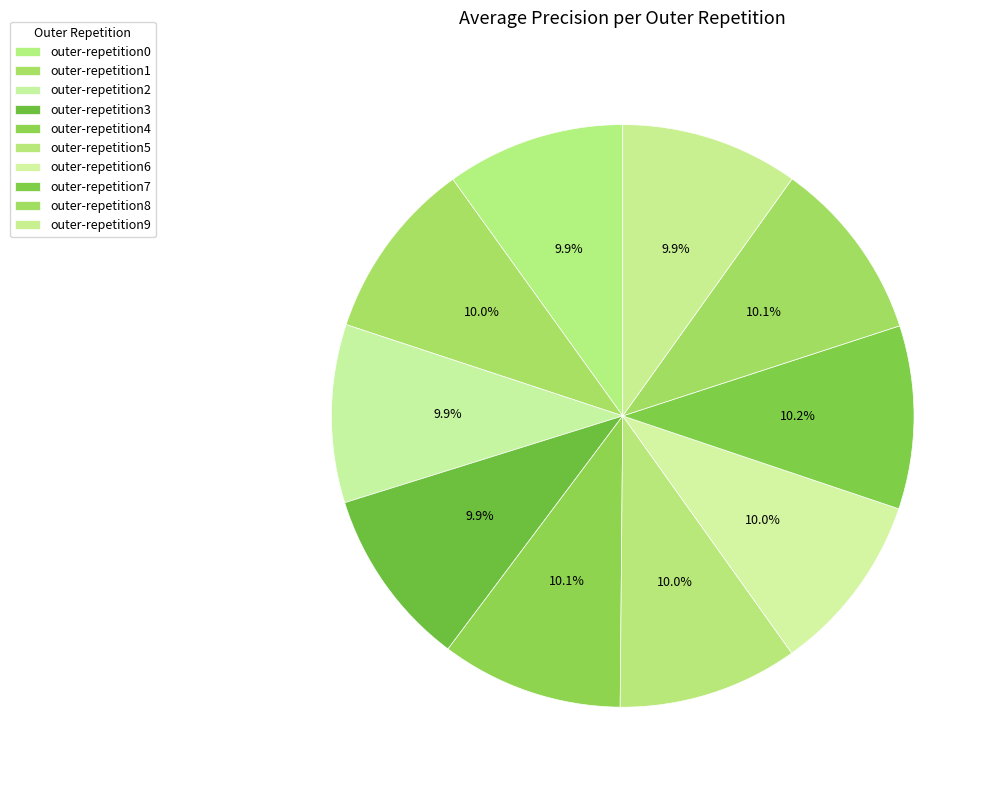

What percentage is the outer-repetition9 slice, to the nearest percent?

10%